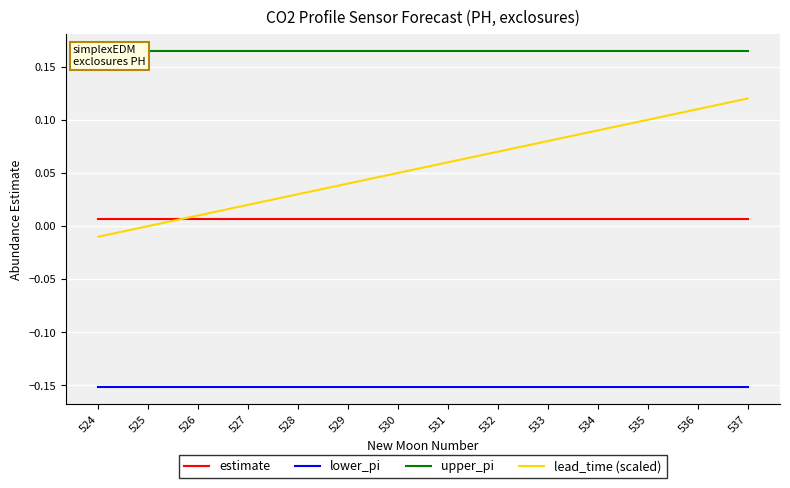

Which series has the widest spread of values?

lead_time (scaled)